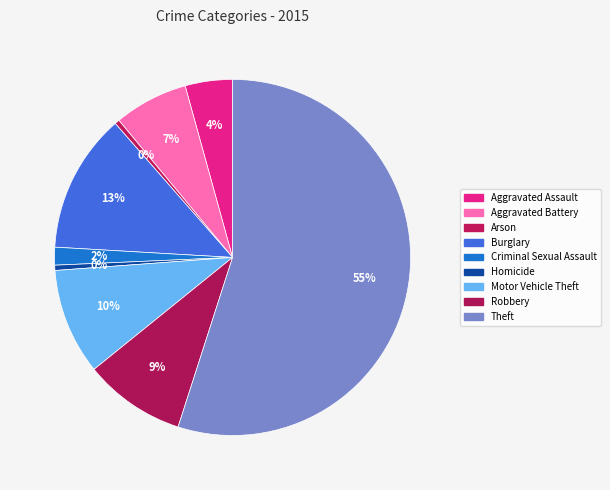

Which category accounts for the majority?

Theft